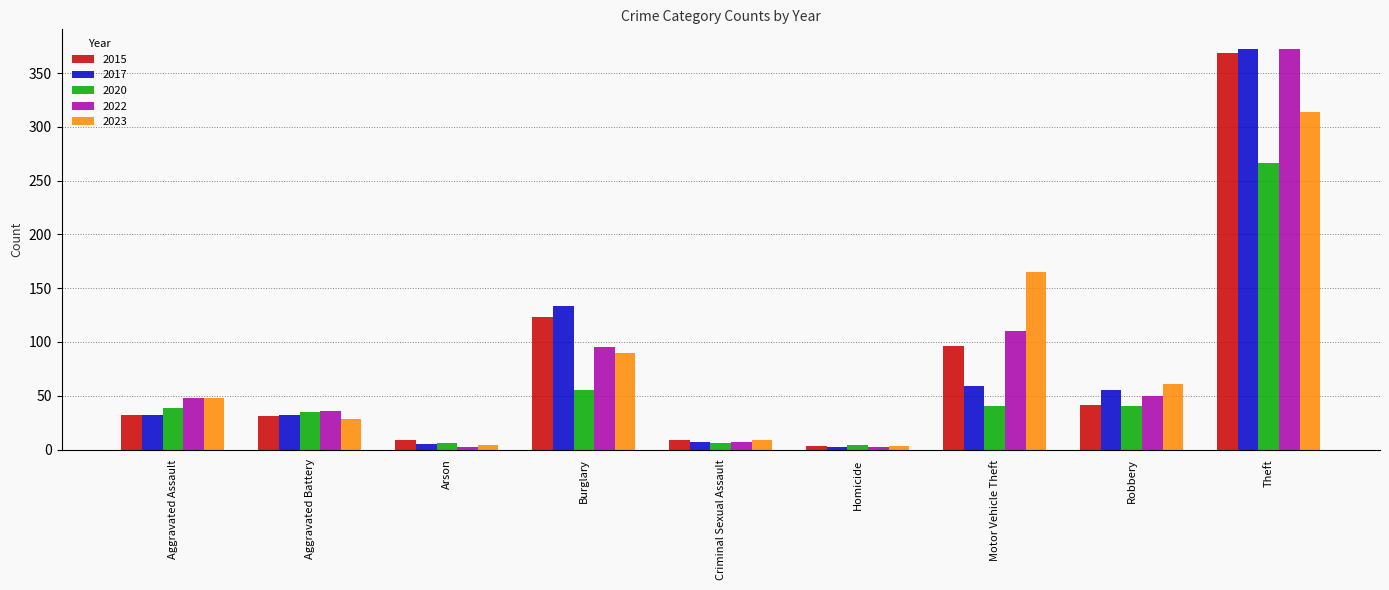

Which label corresponds to the largest value in the chart?

Theft